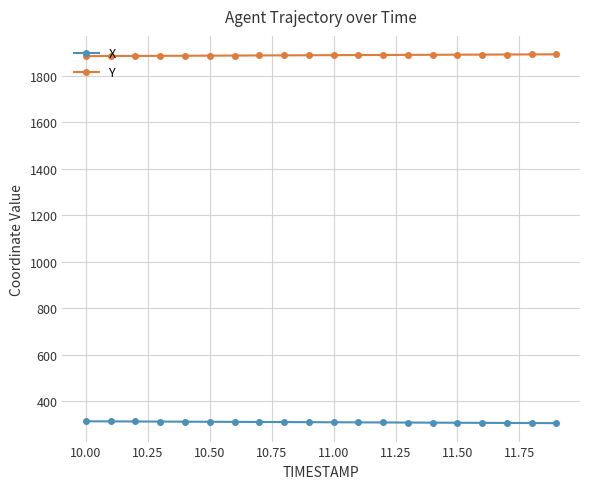

List the series in order of their overall mean, highest first.

Y, X